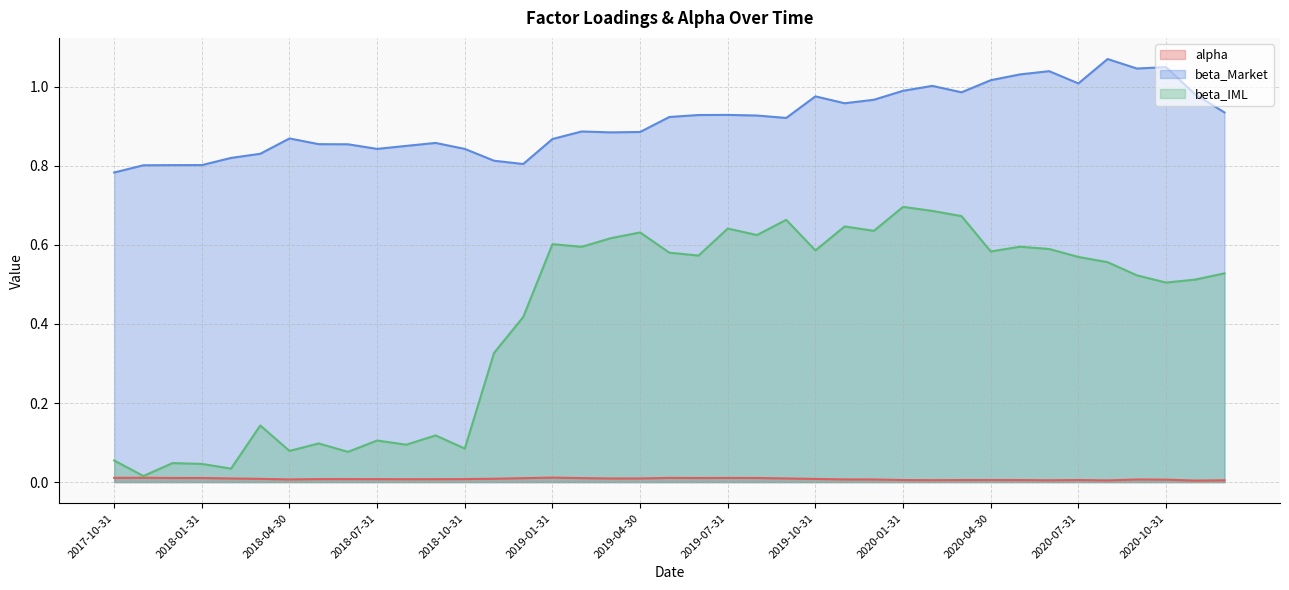

At which label does beta_Market reach its minimum?

2017-10-31